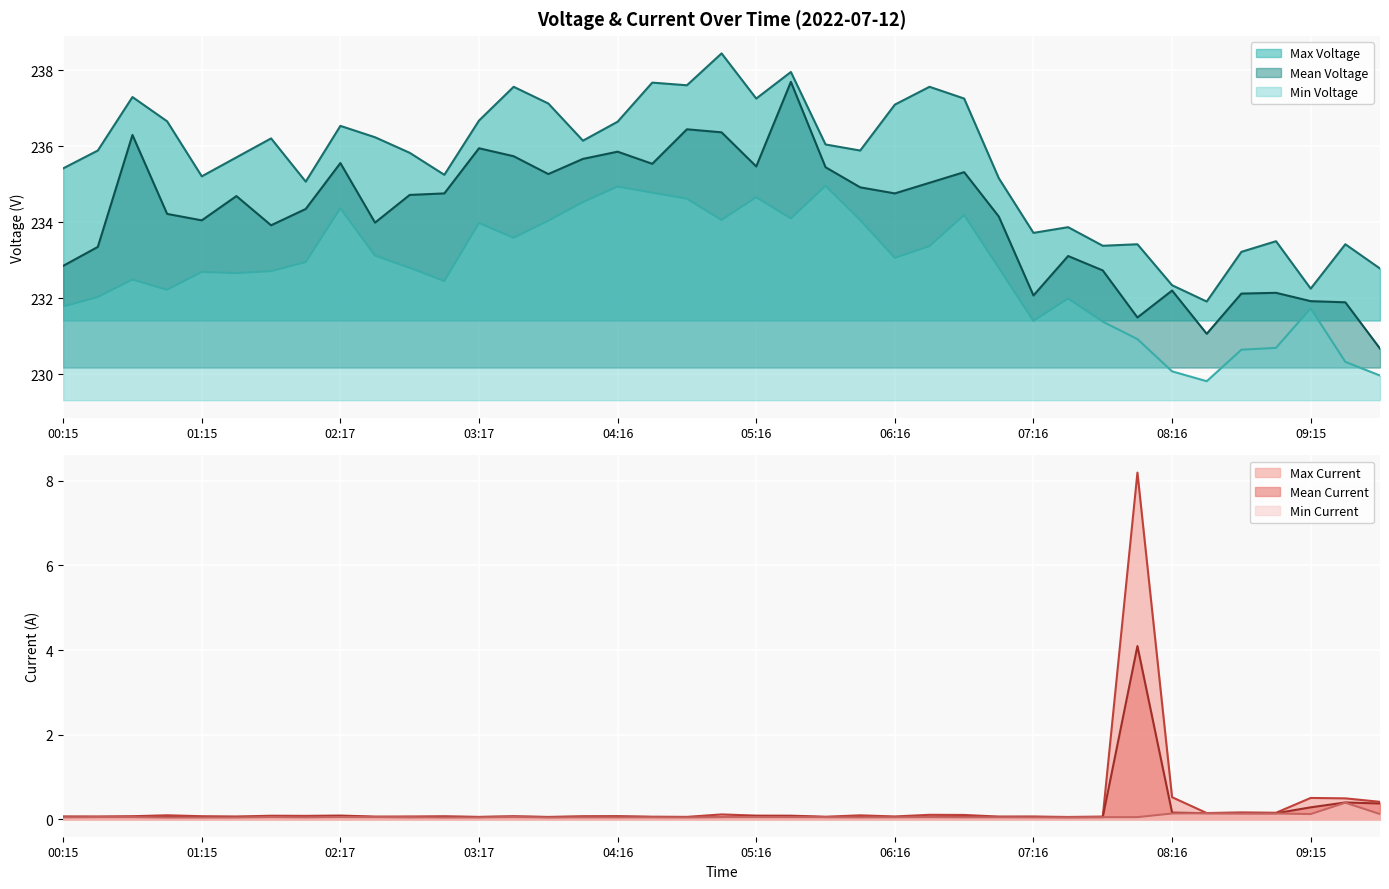

True or false: Max Voltage and Mean Current cross at least once.

False